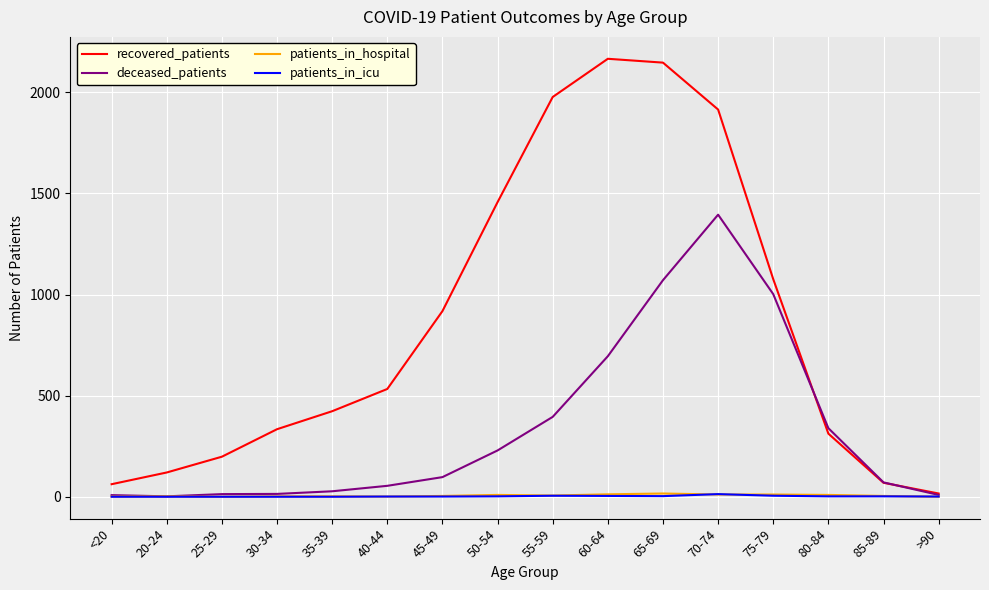

What is the greatest value displayed?

2166